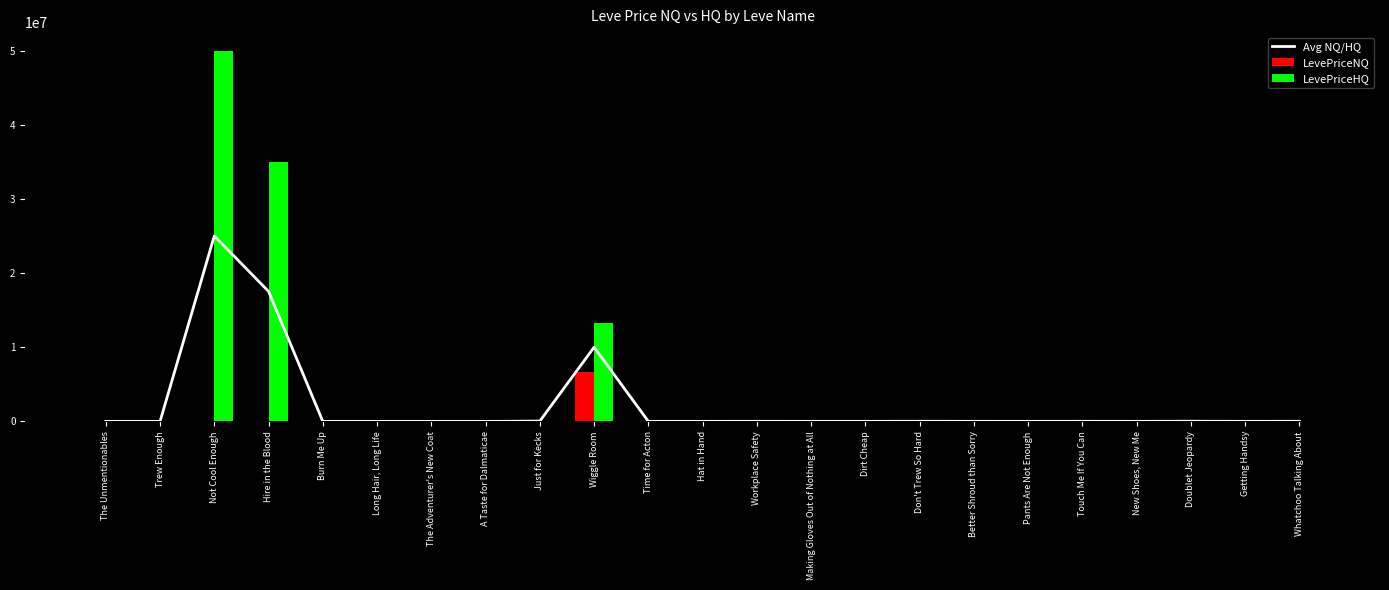

At The Adventurer's New Coat, list the series in order from largest to smallest.

Avg NQ/HQ, LevePriceNQ, LevePriceHQ